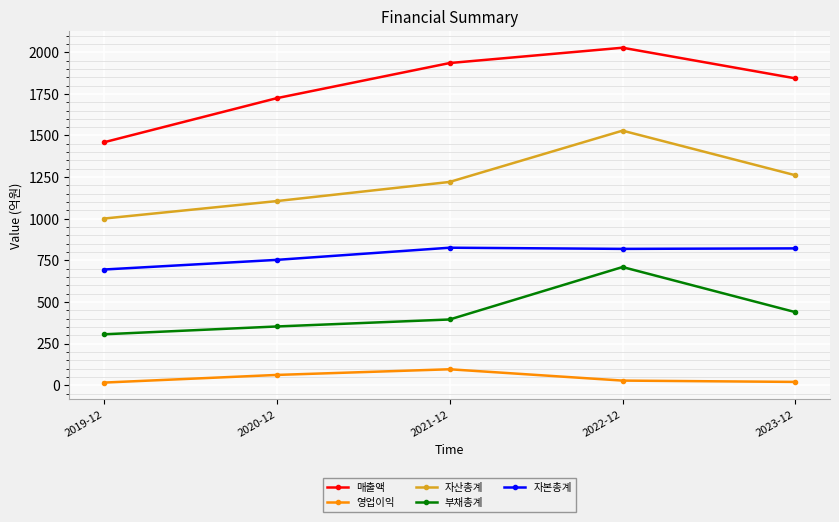

What is the total value across all series at 2023-12?

4385